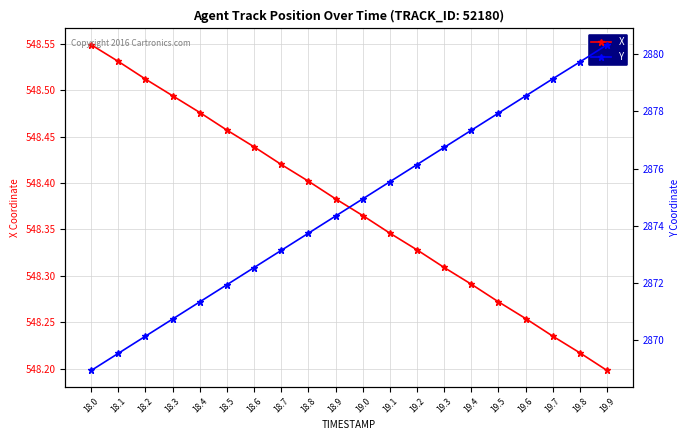

What is the difference between the highest and lowest values at 18.9?

2326.0